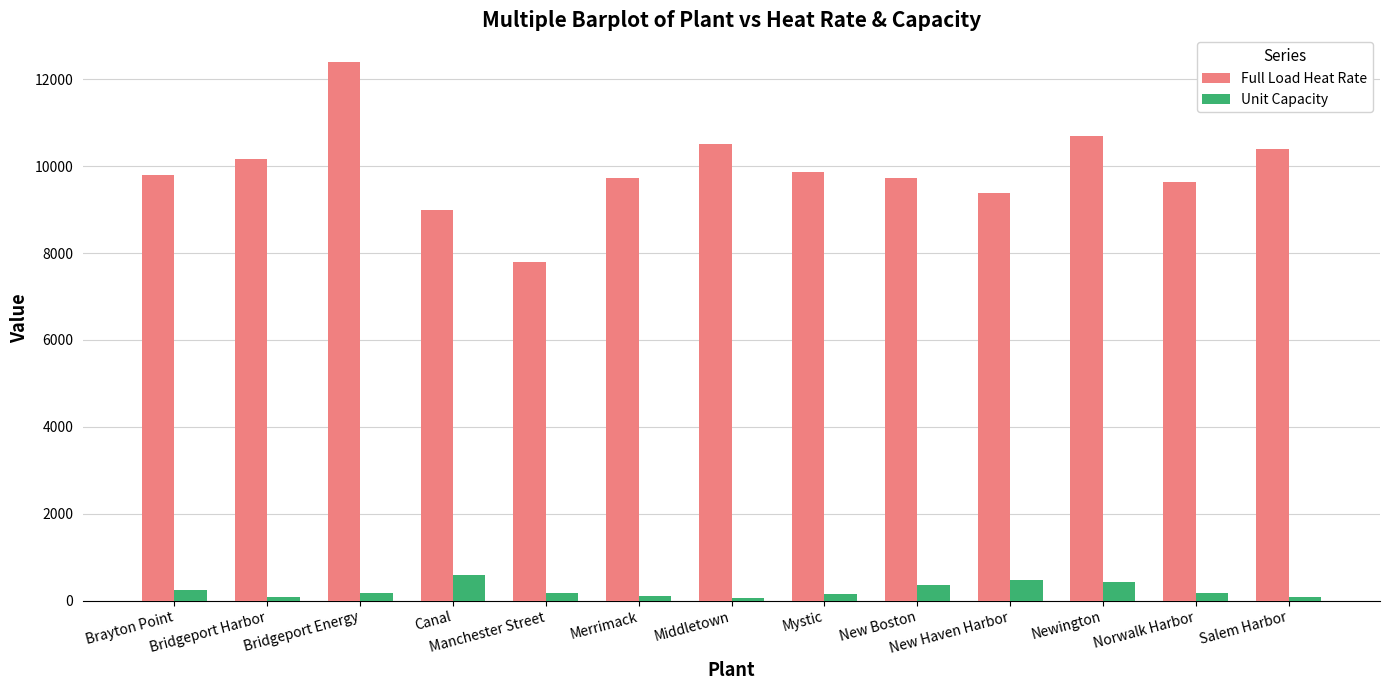

Does the chart contain stacked bars?

No